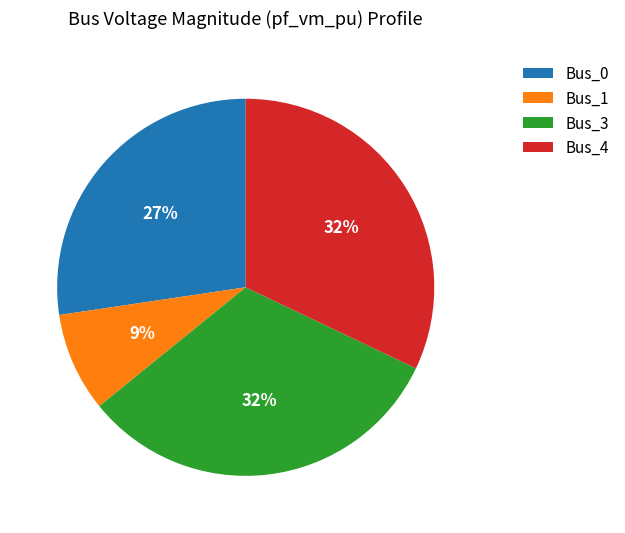

Is the sum of Bus_4 and Bus_0 greater than half?

Yes